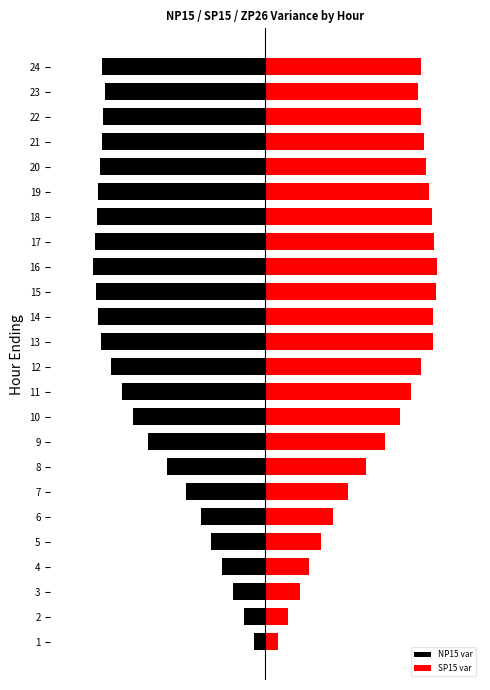

How many series are shown in this chart?

2